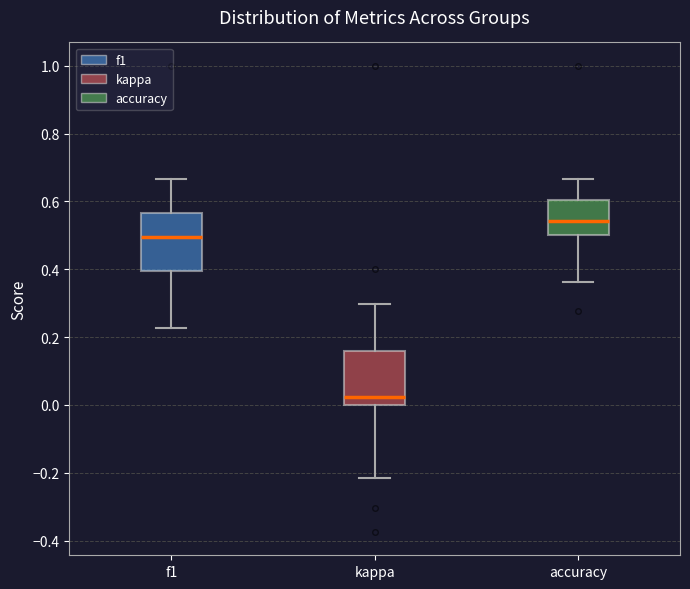

Which box has the lowest median line?

kappa